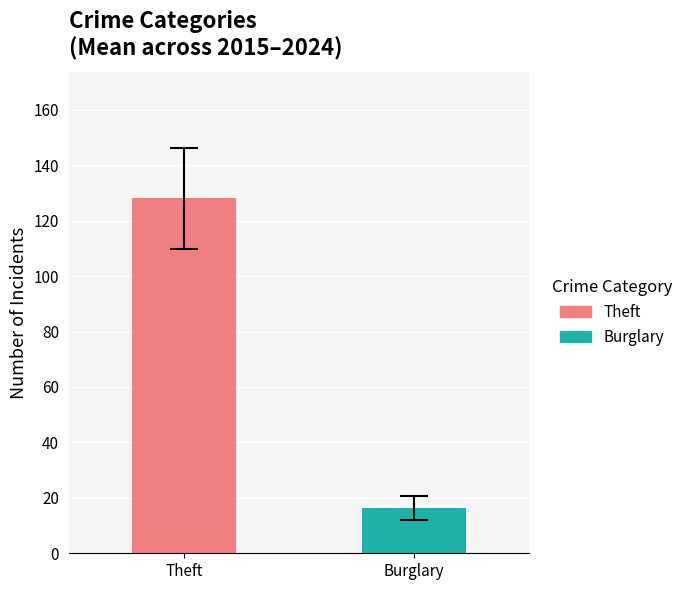

List the series in order of their overall mean, lowest first.

Burglary, Theft